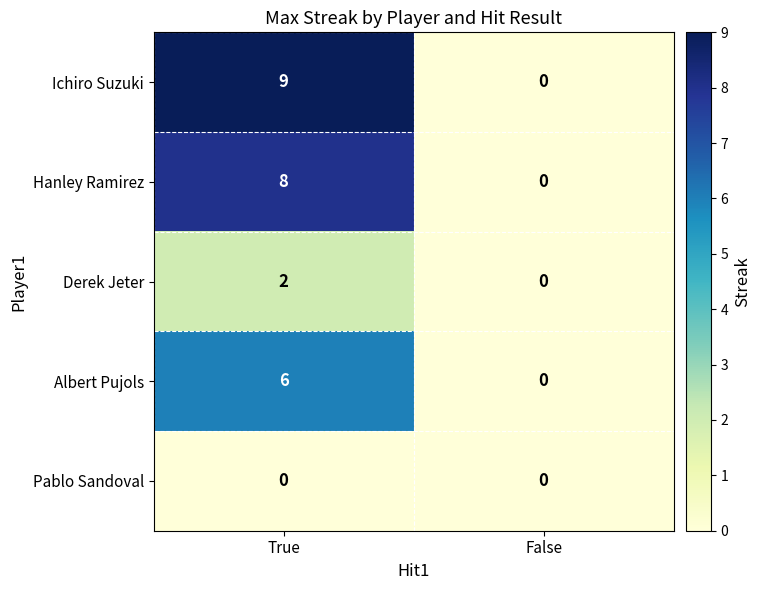

List the series in order of their peak value, highest first.

Ichiro Suzuki, Hanley Ramirez, Albert Pujols, Derek Jeter, Pablo Sandoval